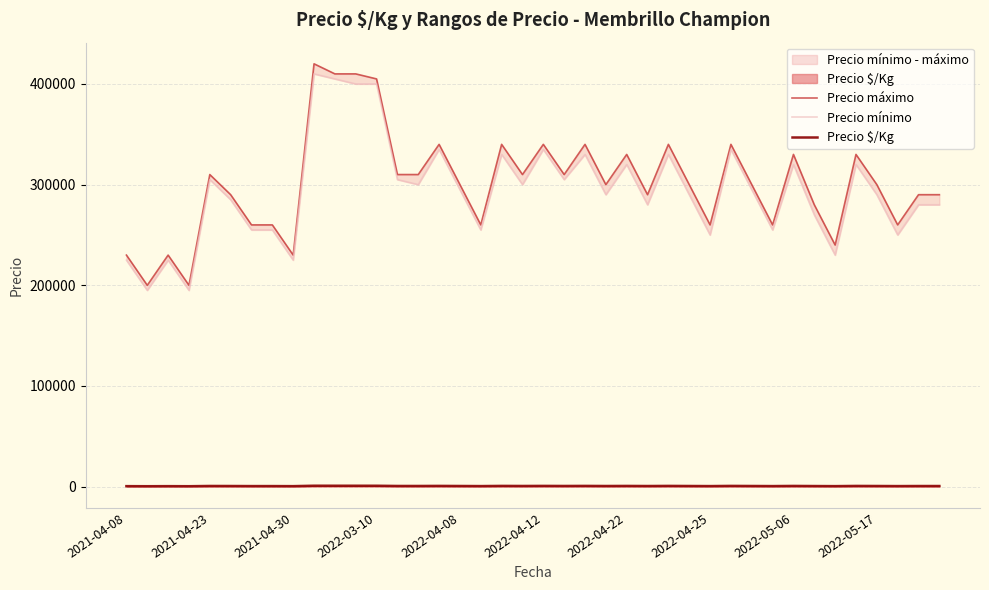

Which category has the lowest value in the Precio $/Kg series?

2021-04-23